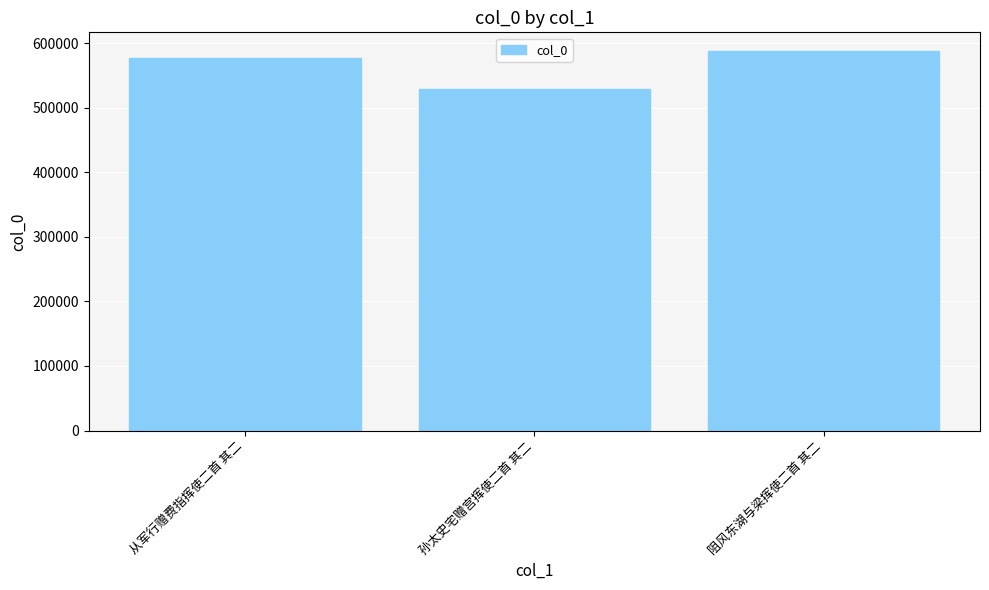

What is the difference between the values at 孙太史宅赠宫挥使二首 其二 and 从军行赠费指挥使二首 其二?

47773